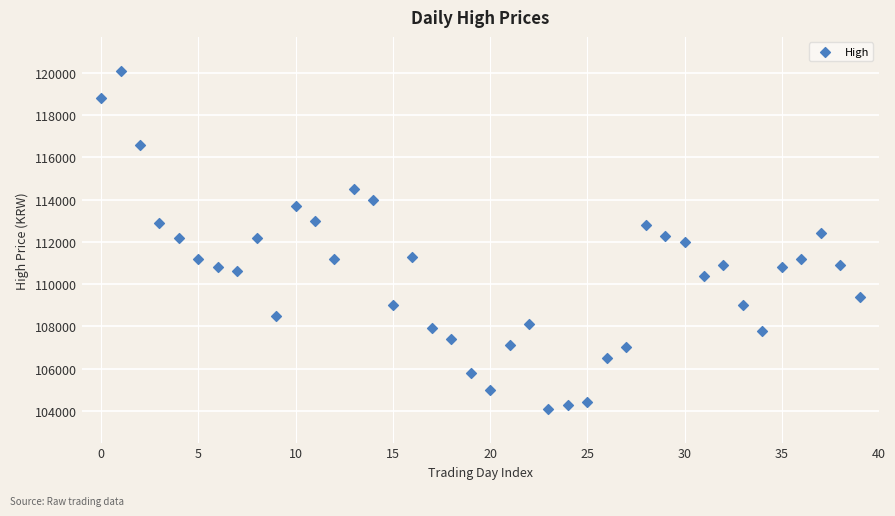

What is the range of Y values (max minus min)?

16000